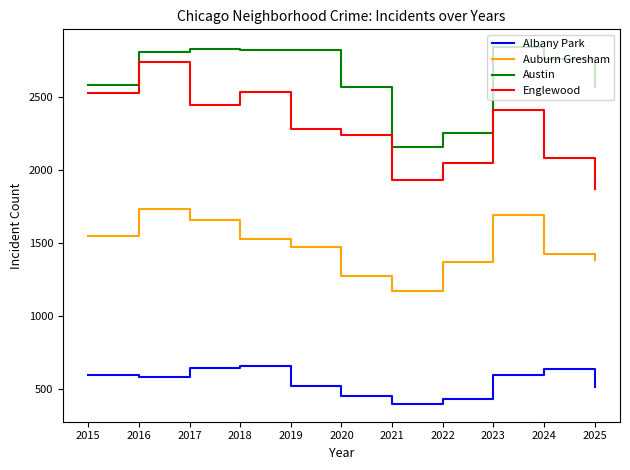

Which series has the largest range (max minus min)?

Englewood